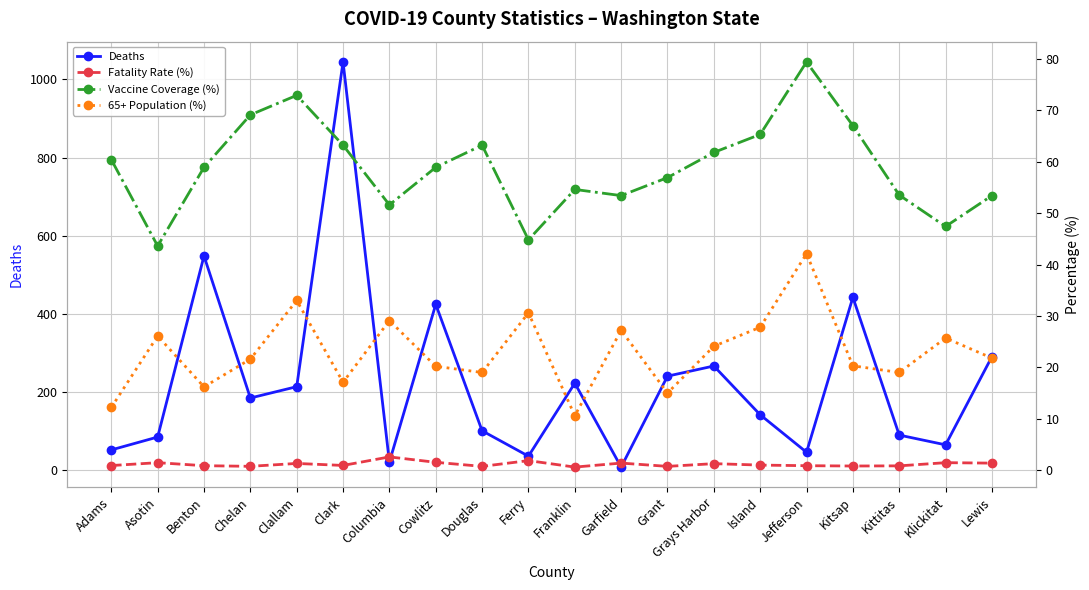

True or false: 65+ Population (%) and Deaths cross at least once.

True